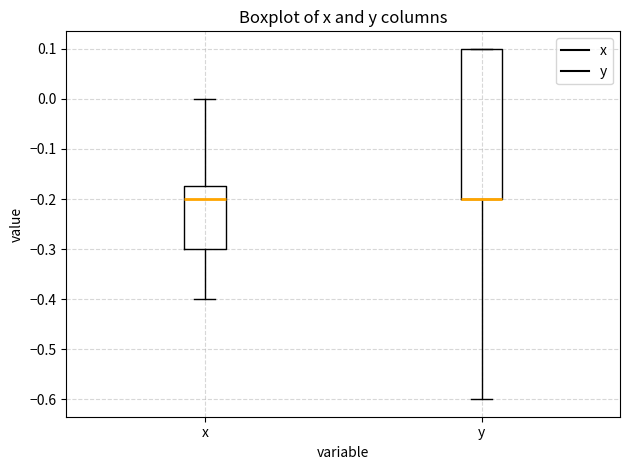

Reading left to right, transcribe this box plot: for each box, give where its median line is, the range the box spans, and where its two whiskers end, as read against the y-axis. The values are not printed on the chart, so give them approximately, as read against the axis.

x: median -0.20, box -0.30 to -0.17, whiskers -0.40 to 0.00
y: median -0.20 (drawn on the box's lower edge), box -0.20 to 0.10, whiskers -0.60 to 0.10